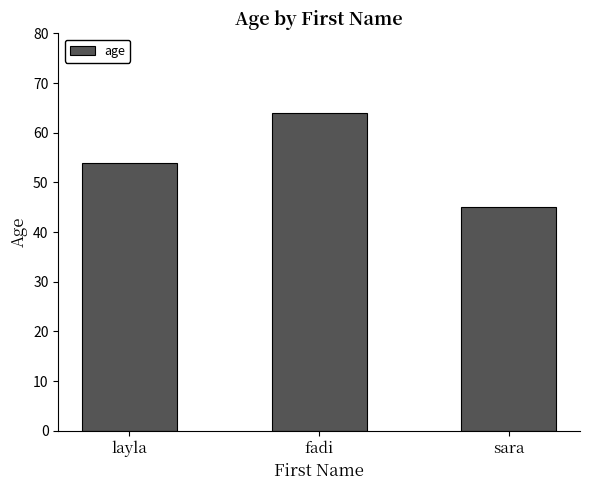

What is the sum of the values at sara and fadi?

109